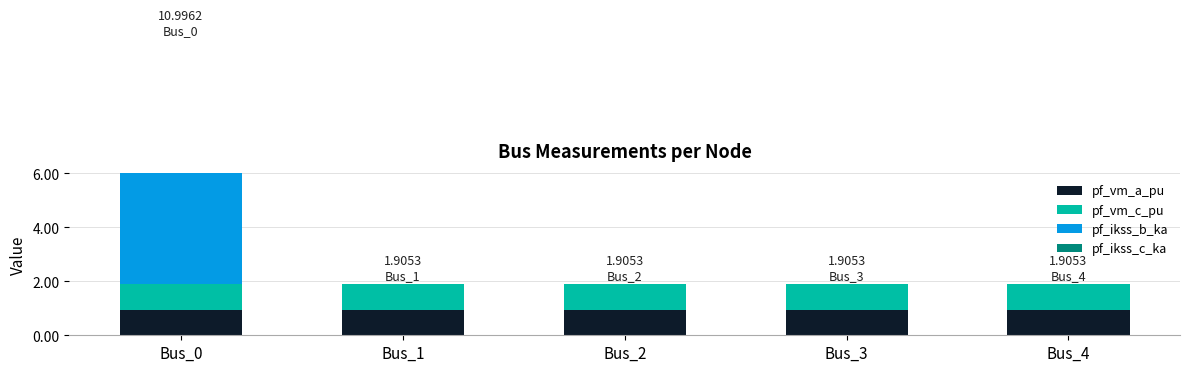

How many pf_vm_c_pu values are between 0 and 1?

5